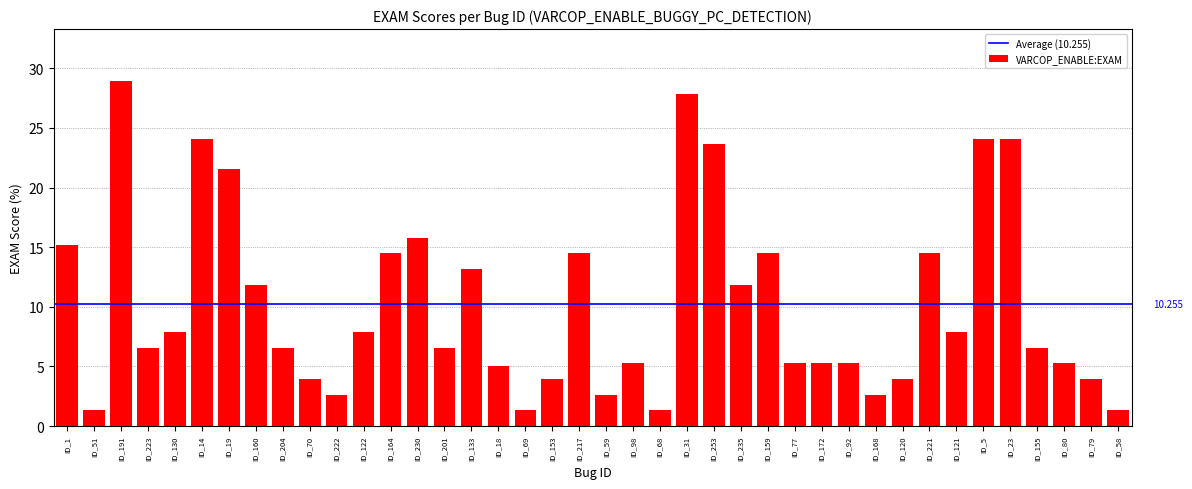

What is the average value?

10.3